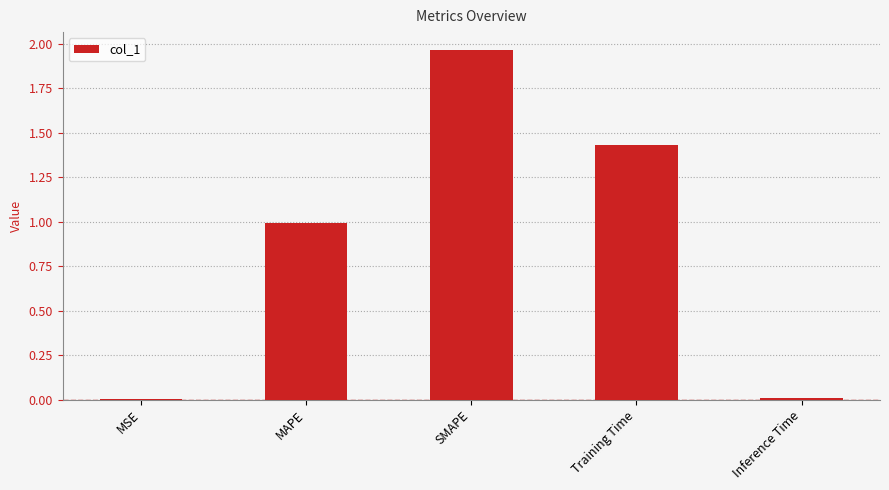

Which has a higher value, Inference Time or Training Time?

Training Time